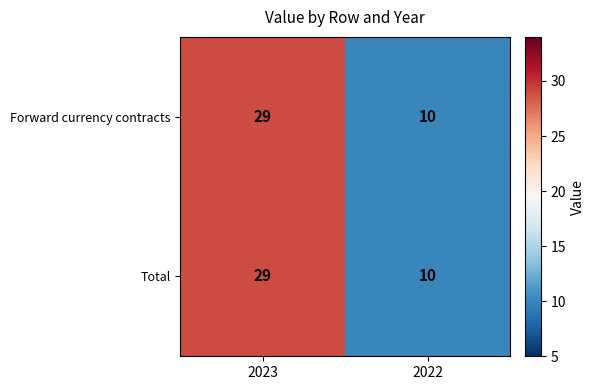

Is it true that Forward currency contracts equals 29 at 2023?

True